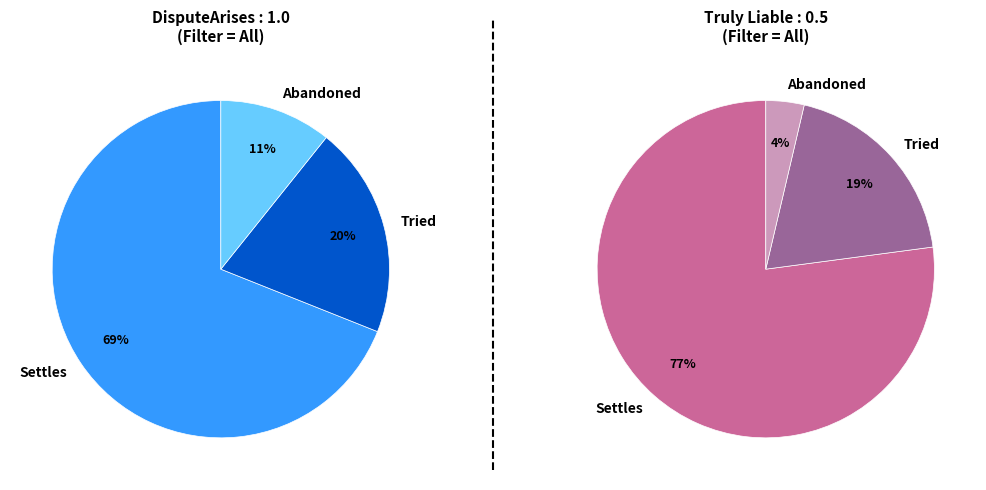

What percentage is the Tried slice, to the nearest percent?

20%